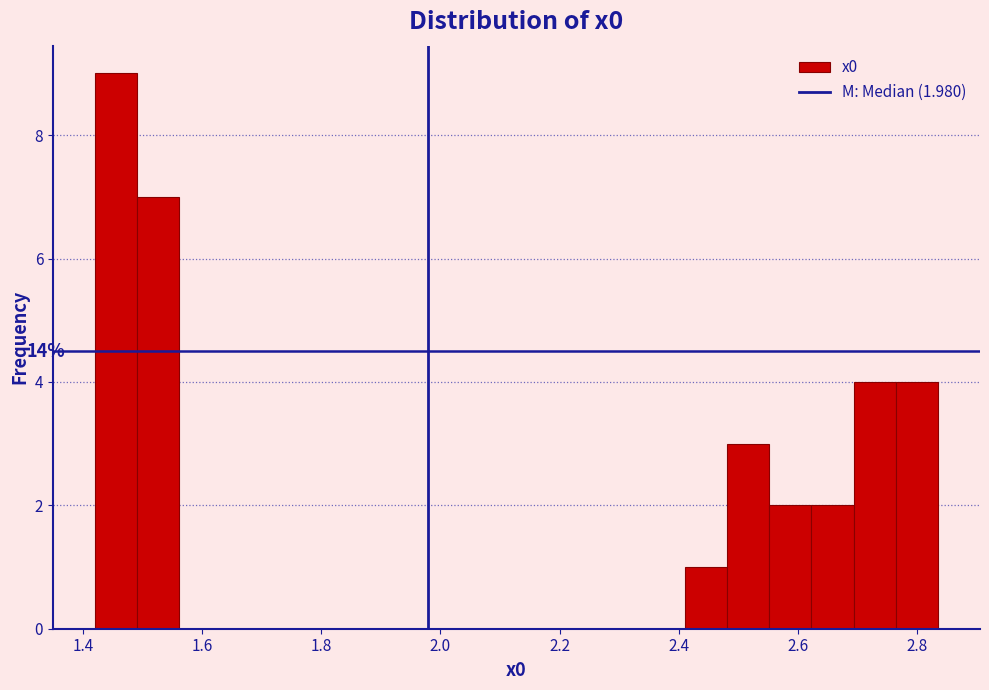

Read against the x-axis, roughly where is the centre of the tallest bar?

1.46